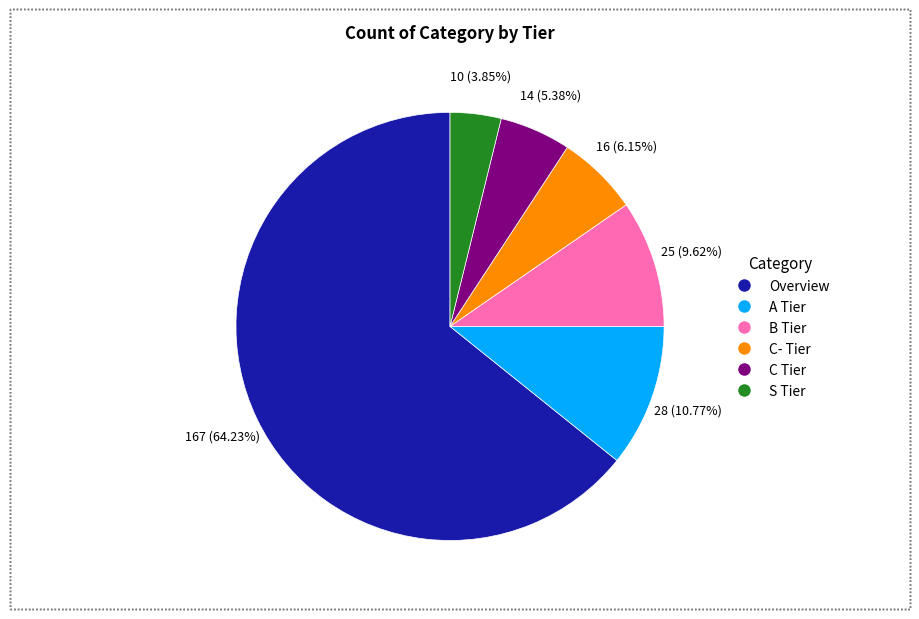

Which category accounts for the majority?

Overview